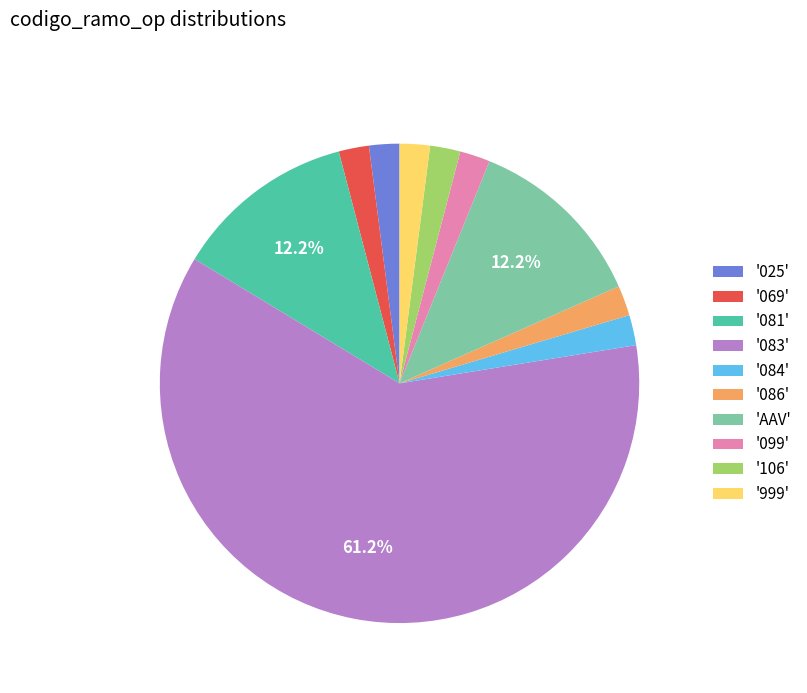

Count the number of slices in the pie.

10